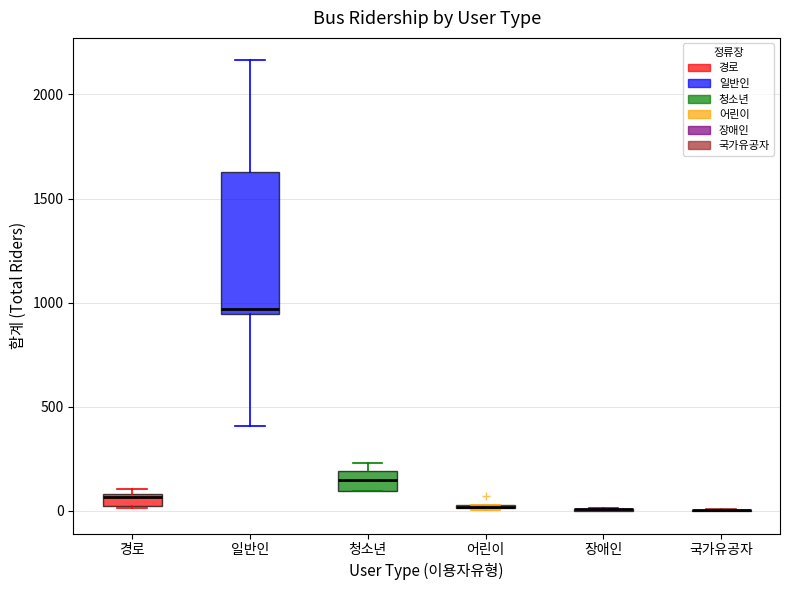

Comparing the boxes themselves (not the whiskers), which one is the tallest?

일반인